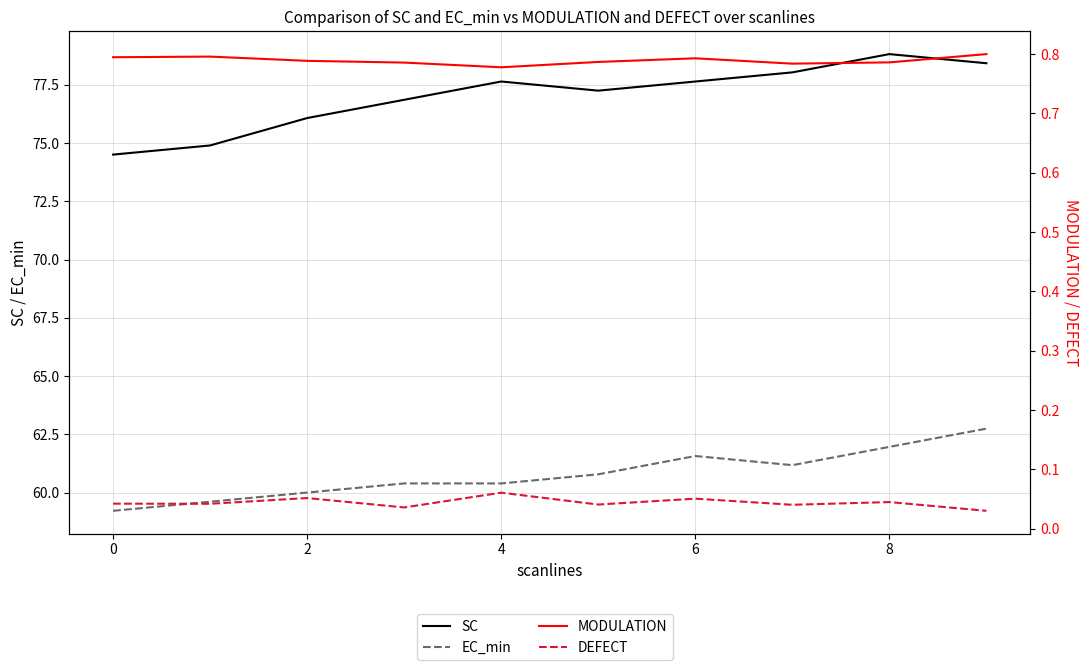

Reading right to left, what are all the values shown in this chart?

SC: 78.4	78.8	78.0	77.6	77.3	77.6	76.9	76.1	74.9	74.5
EC_min: 62.7	62.0	61.2	61.6	60.8	60.4	60.4	60.0	59.6	59.2
MODULATION: 0.8	0.8	0.8	0.8	0.8	0.8	0.8	0.8	0.8	0.8
DEFECT: 0.0	0.0	0.0	0.1	0.0	0.1	0.0	0.1	0.0	0.0